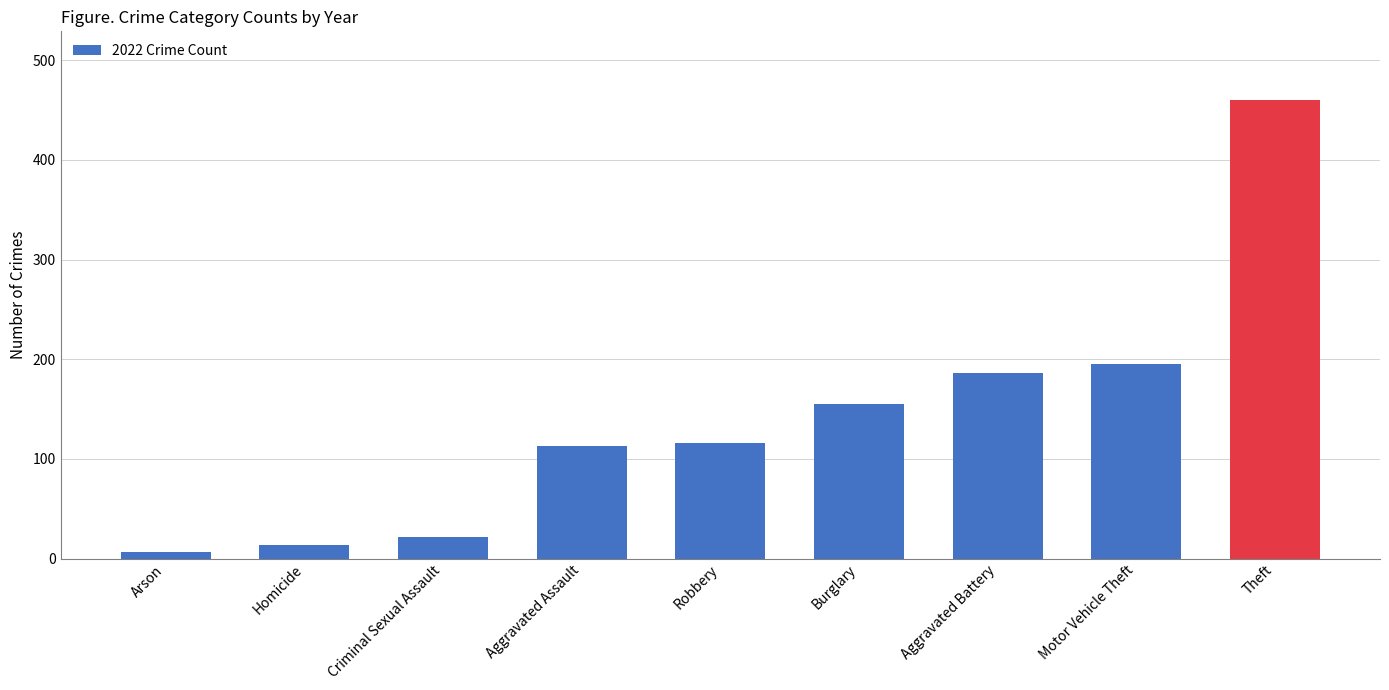

The value at Aggravated Assault is 113. True or false?

True